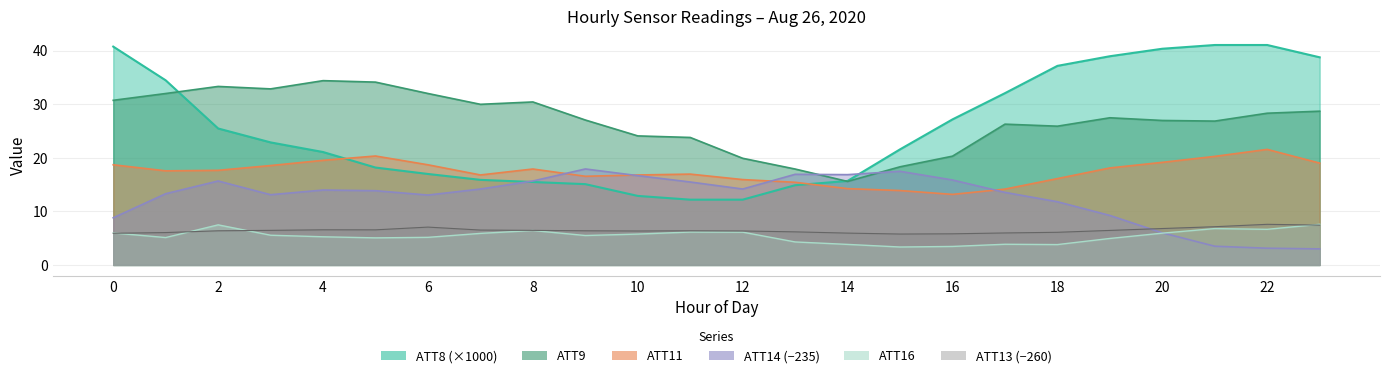

At which category does the chart reach its minimum across all series?

23